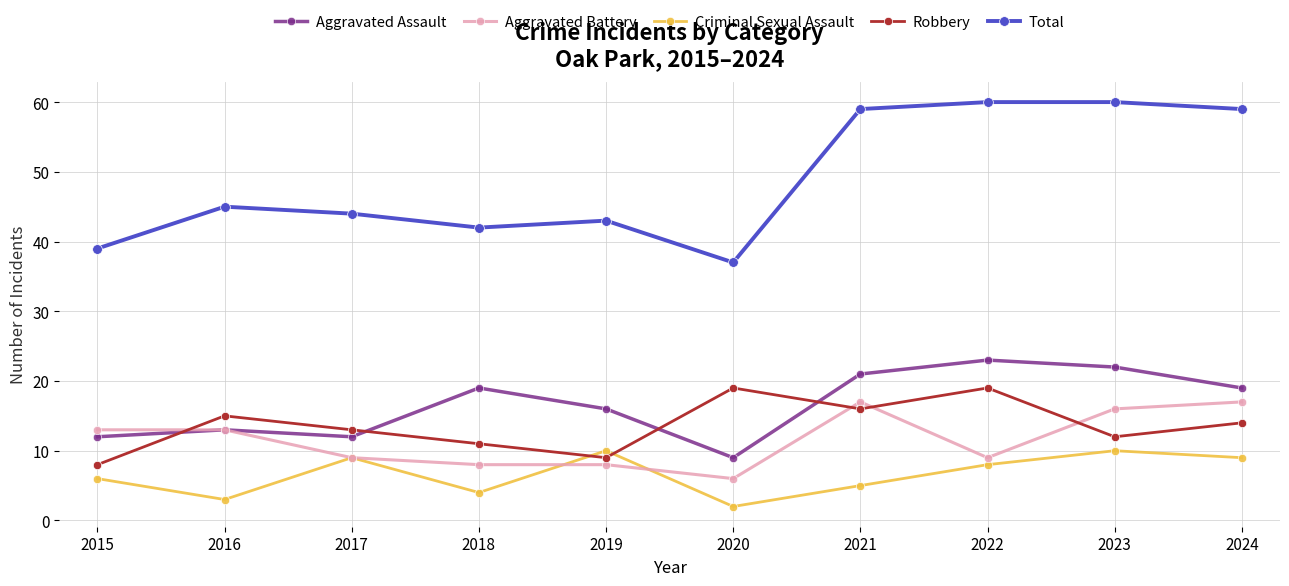

Reading right to left, what are all the values shown in this chart?

Aggravated Assault: 19	22	23	21	9	16	19	12	13	12
Aggravated Battery: 17	16	9	17	6	8	8	9	13	13
Criminal Sexual Assault: 9	10	8	5	2	10	4	9	3	6
Robbery: 14	12	19	16	19	9	11	13	15	8
Total: 59	60	60	59	37	43	42	44	45	39